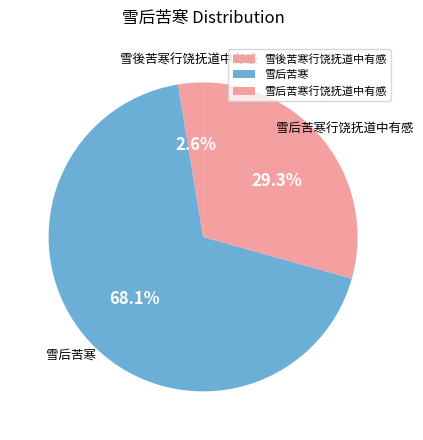

Rank the categories by value from highest to lowest.

雪后苦寒, 雪后苦寒行饶抚道中有感, 雪後苦寒行饶抚道中有感